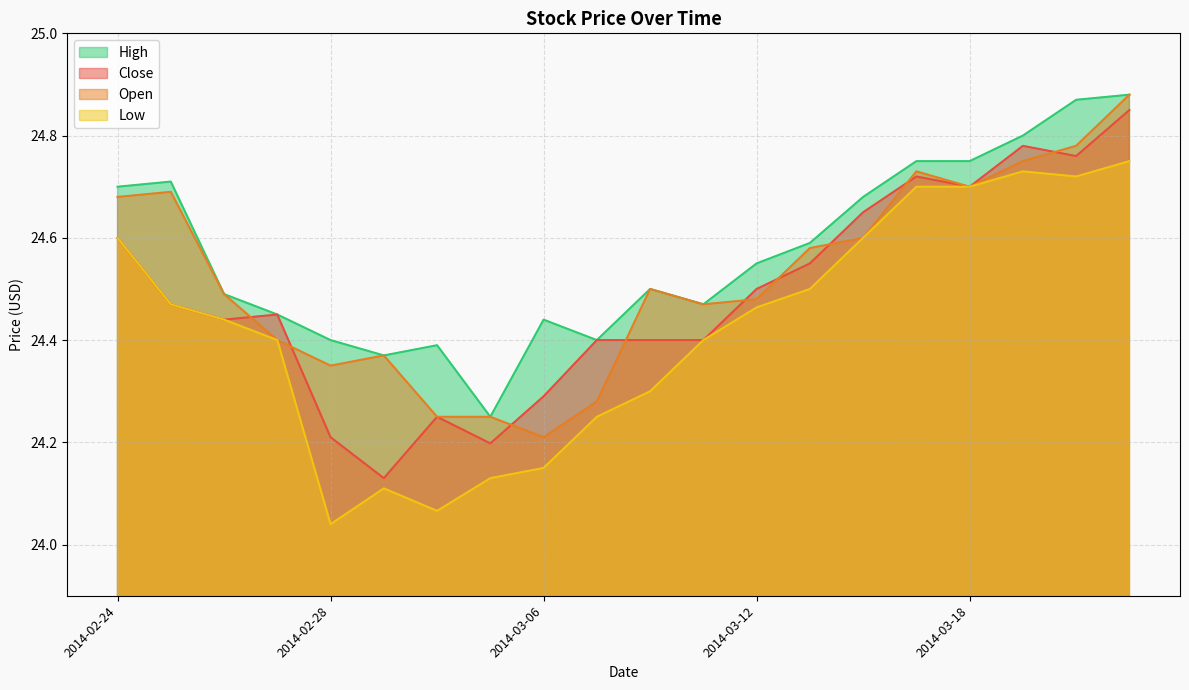

Does the chart have visible grid lines?

Yes